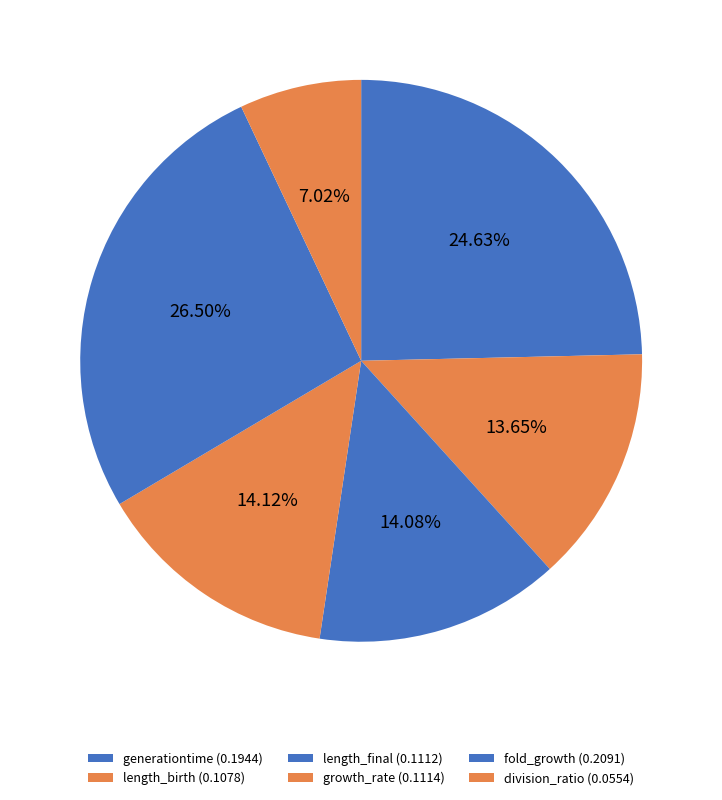

Do division_ratio and length_birth together represent more than half of the pie?

No